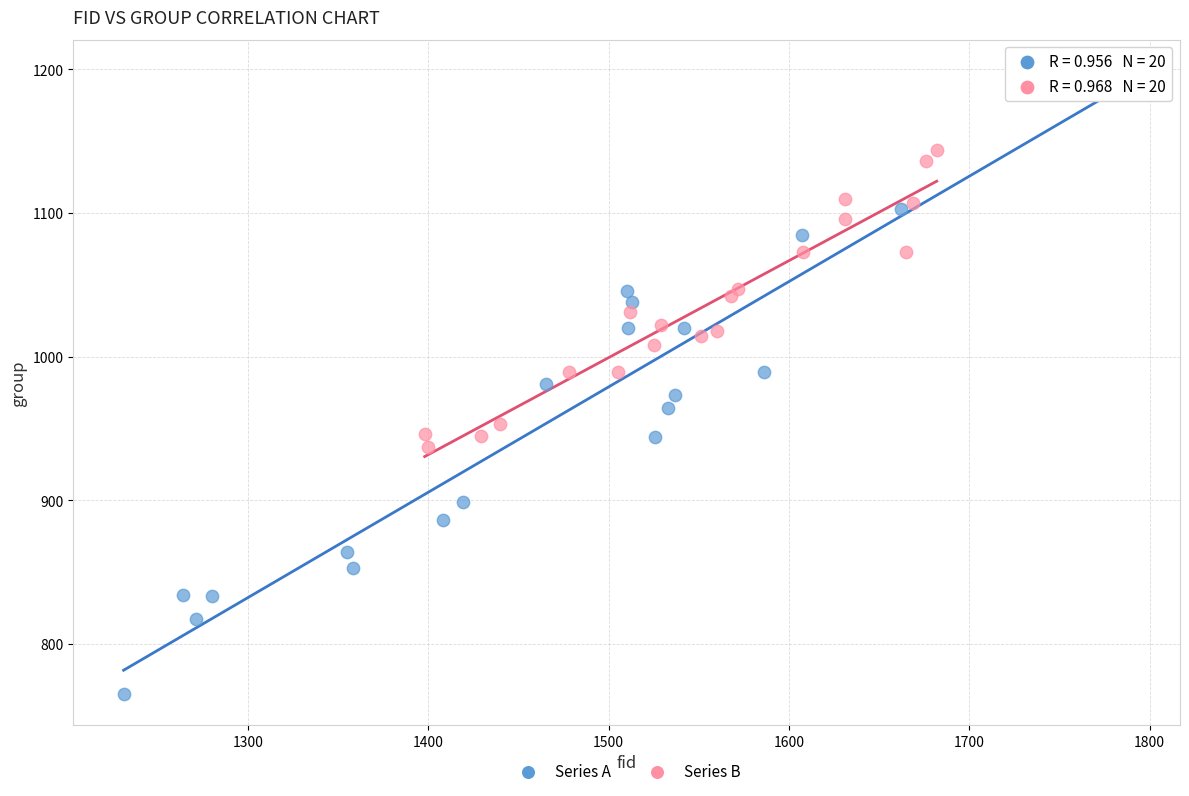

Which series contains the highest Y value?

Series A